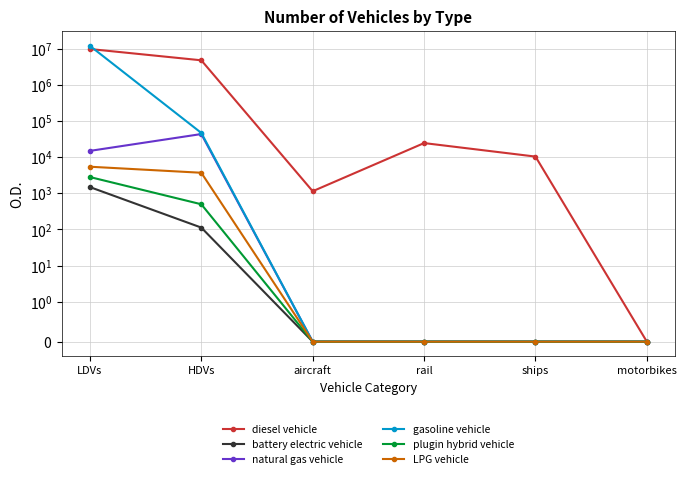

List the labels in order of diesel vehicle value, largest first.

LDVs, HDVs, rail, ships, aircraft, motorbikes